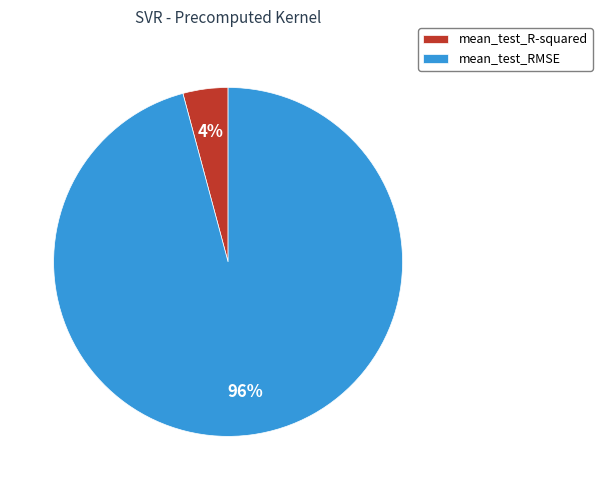

Combined, do mean_test_RMSE and mean_test_R-squared account for over 50%?

Yes